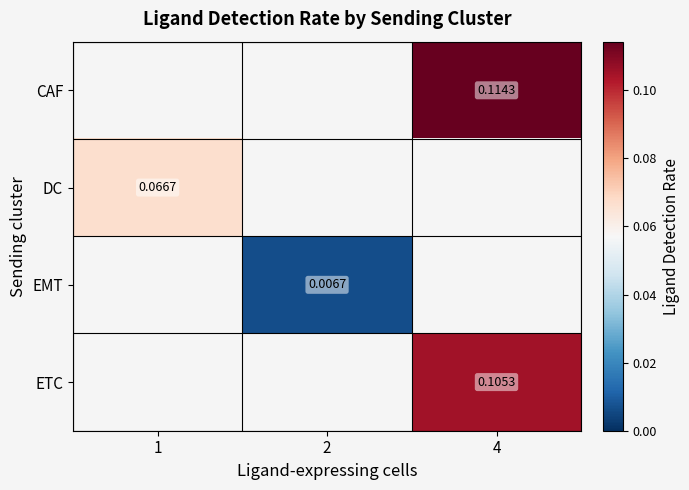

How many positive values does the EMT series have?

1